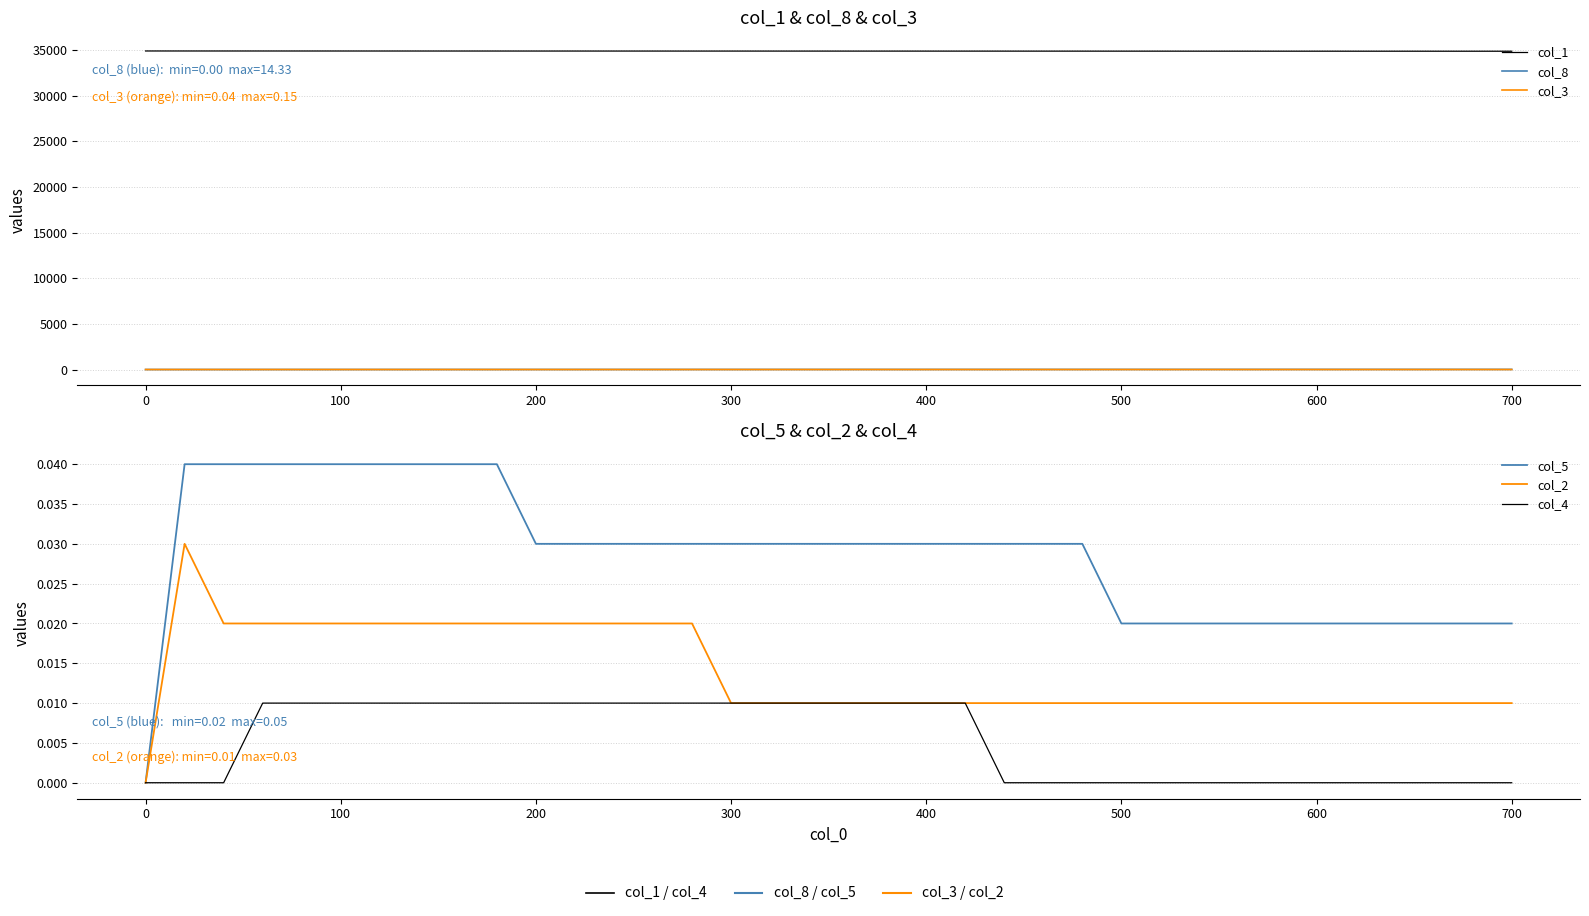

Which series has the largest range (max minus min)?

col_1